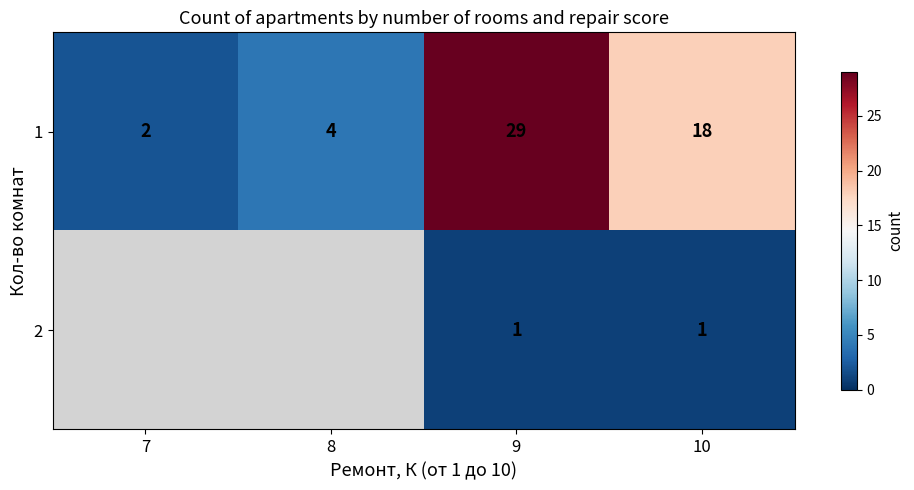

What is the difference between the maximum and minimum values in the 1 series?

27